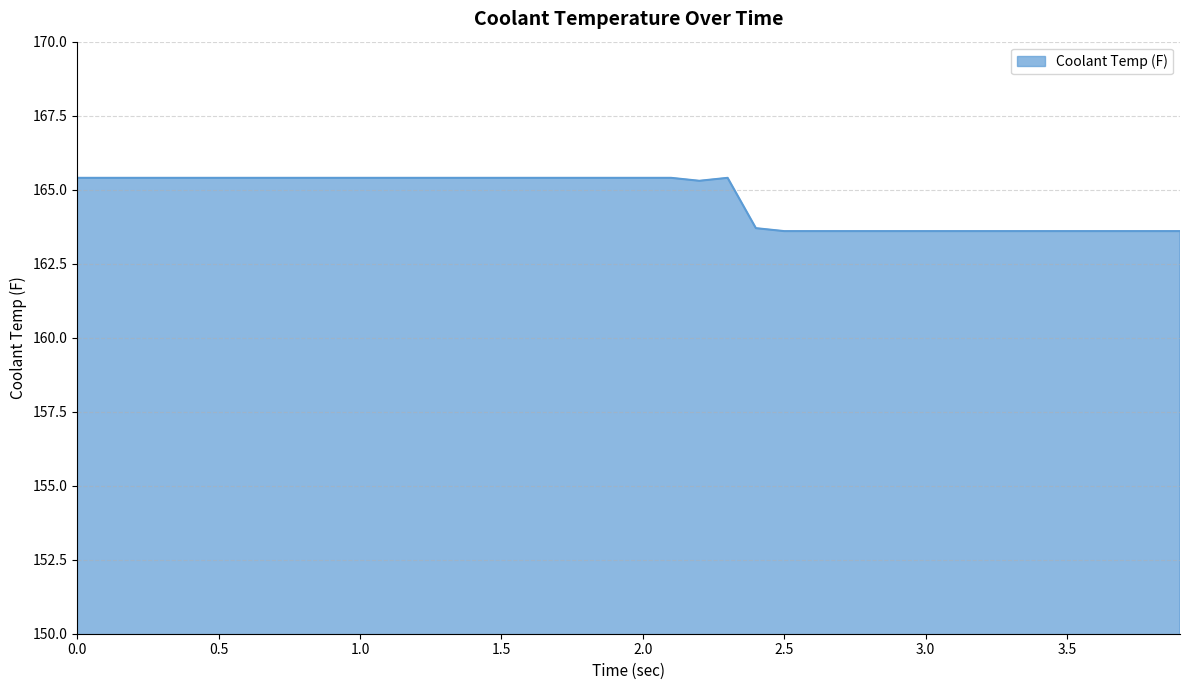

What is the greatest value displayed?

165.4